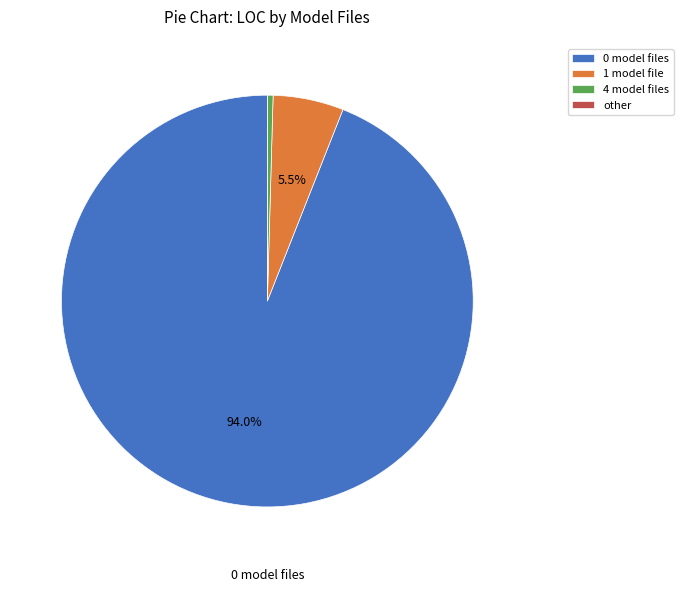

What is the largest slice in the pie chart?

0 model files